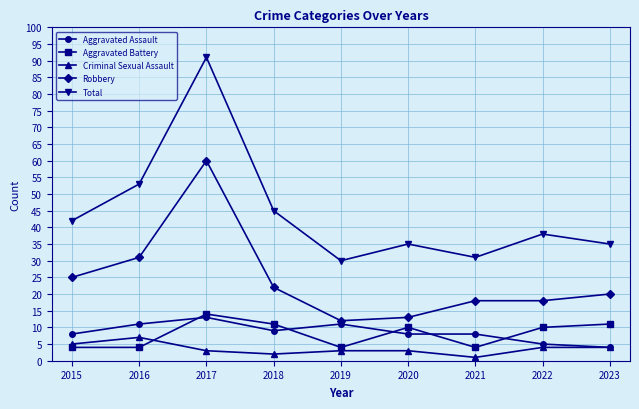

How many lines are shown in the chart?

5